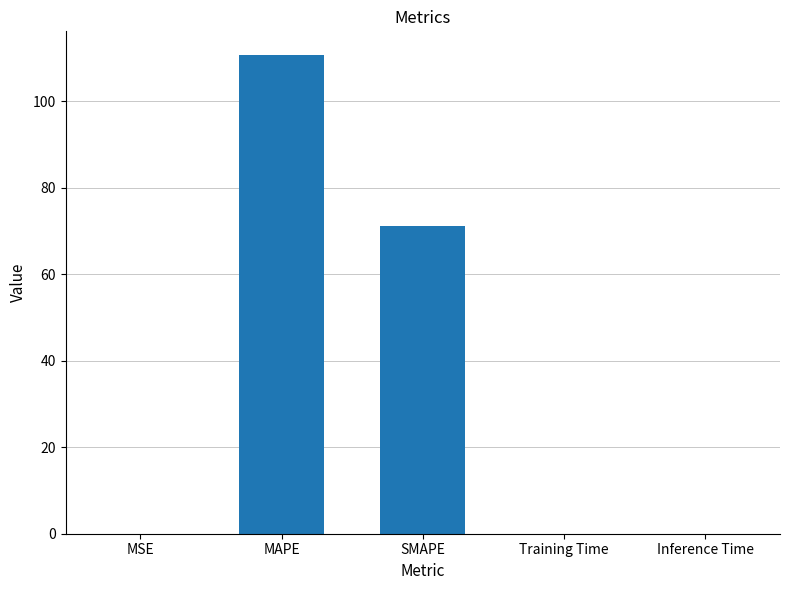

What is the change in value from SMAPE to Training Time?

-71.3